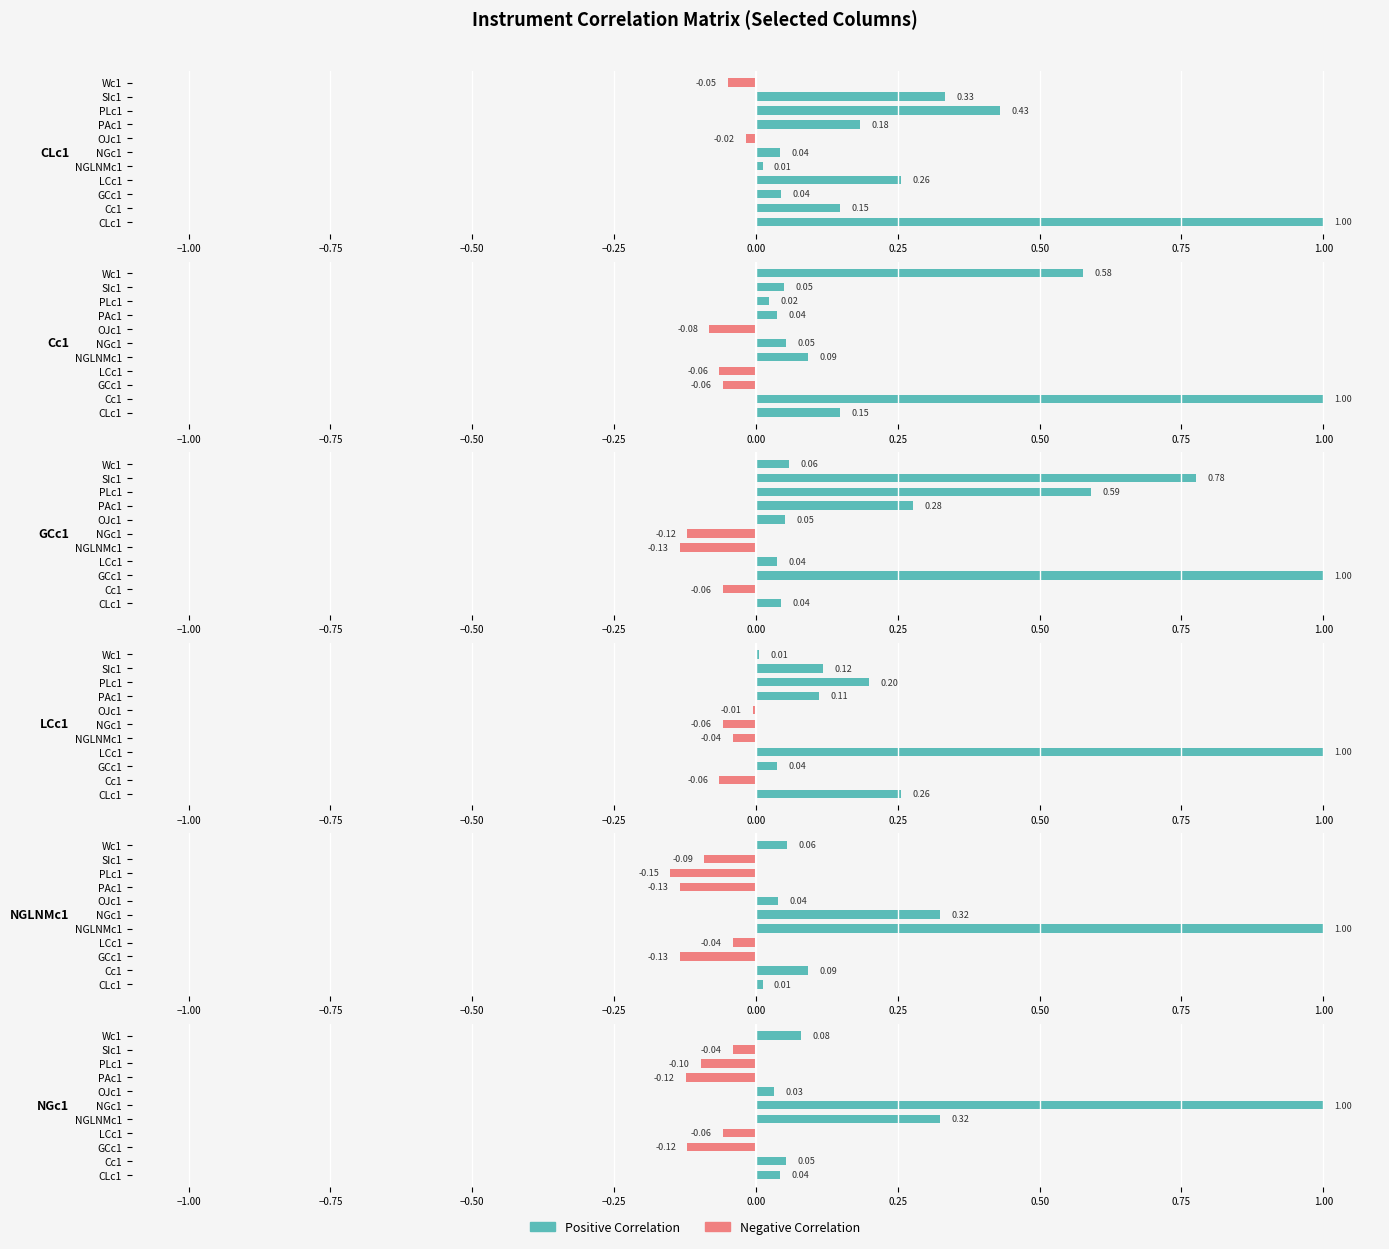

Which series has the widest spread of values?

NGLNMc1